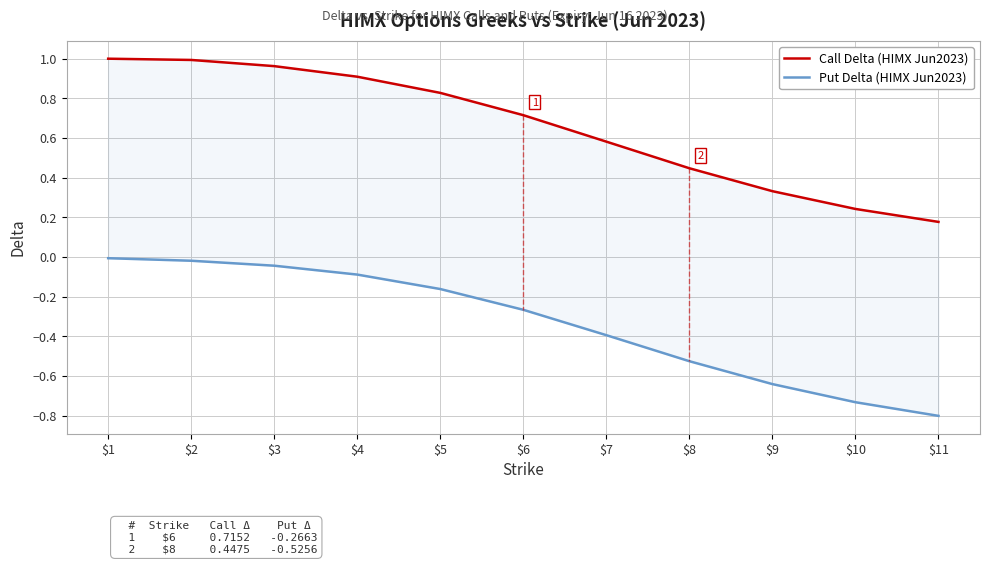

True or false: Put Delta (HIMX Jun2023) has more than 0 interior local peaks.

False